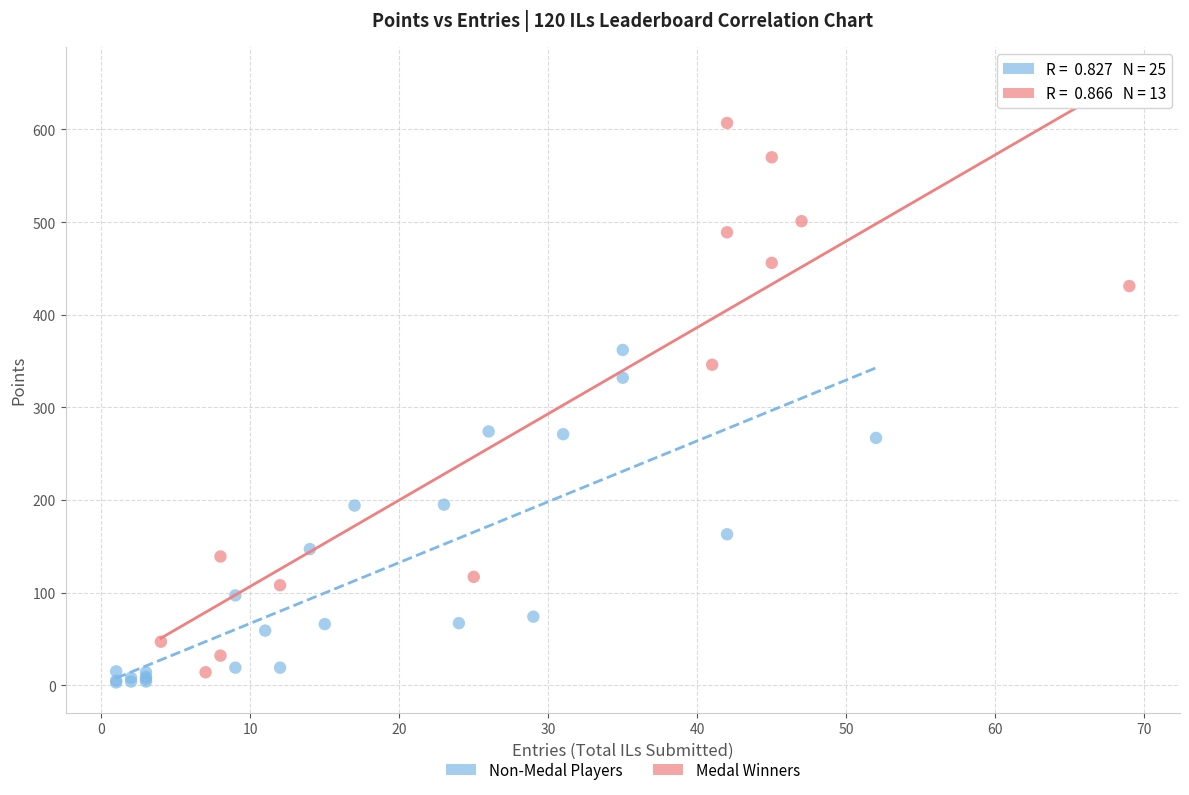

Which series has the largest Y range (max minus min)?

Medal Winners